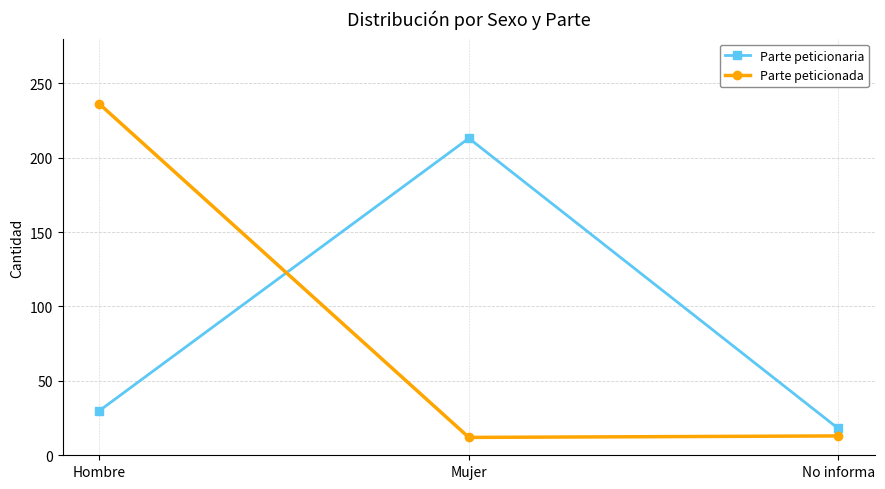

What is the average value of the Parte peticionaria series?

87